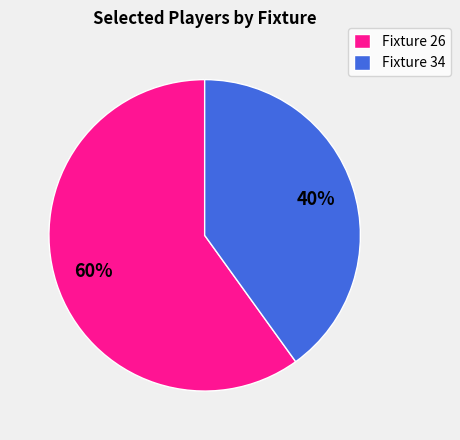

Is there a majority slice in this chart?

Yes